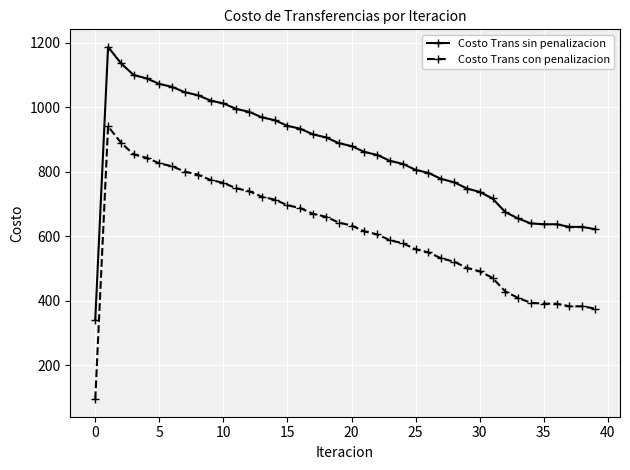

What is the average value of the Costo Trans con penalizacion series?

611.7